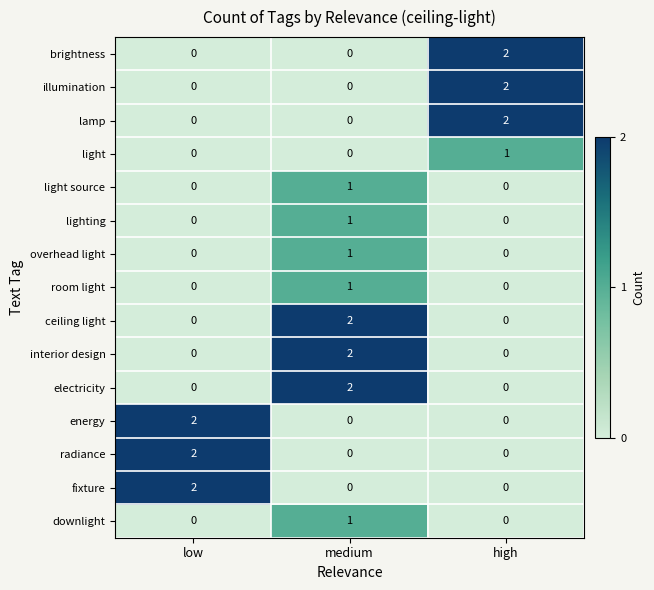

Count the fixture values in the range 0 to 2.

3